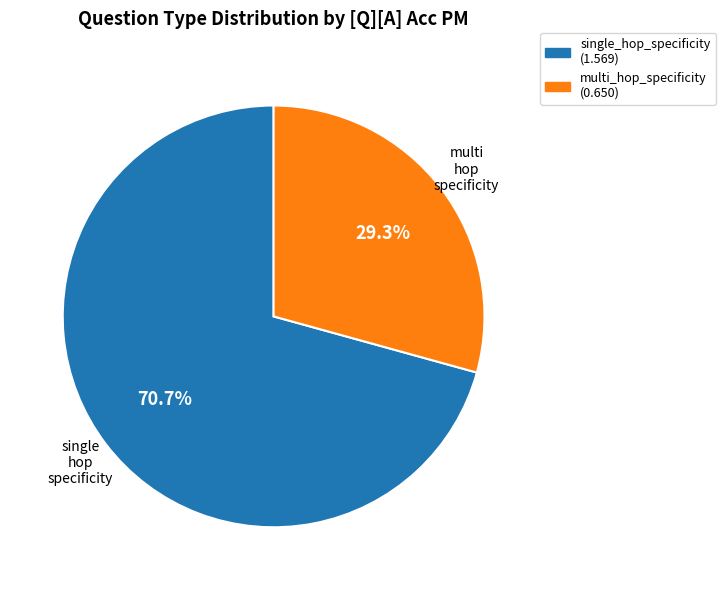

Combined, what portion of the pie is multi_hop_specificity and single_hop_specificity?

100.0%